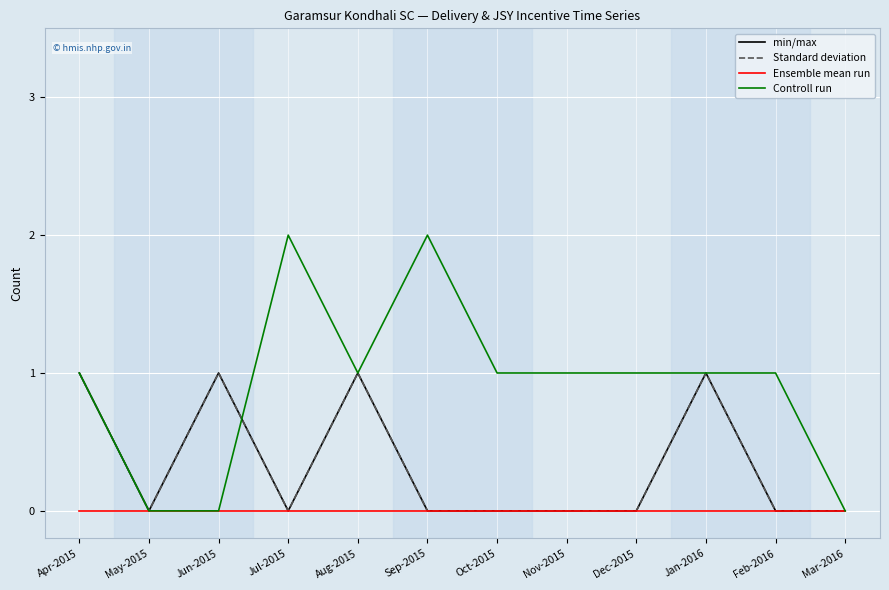

Which series has the widest spread of values?

Controll run